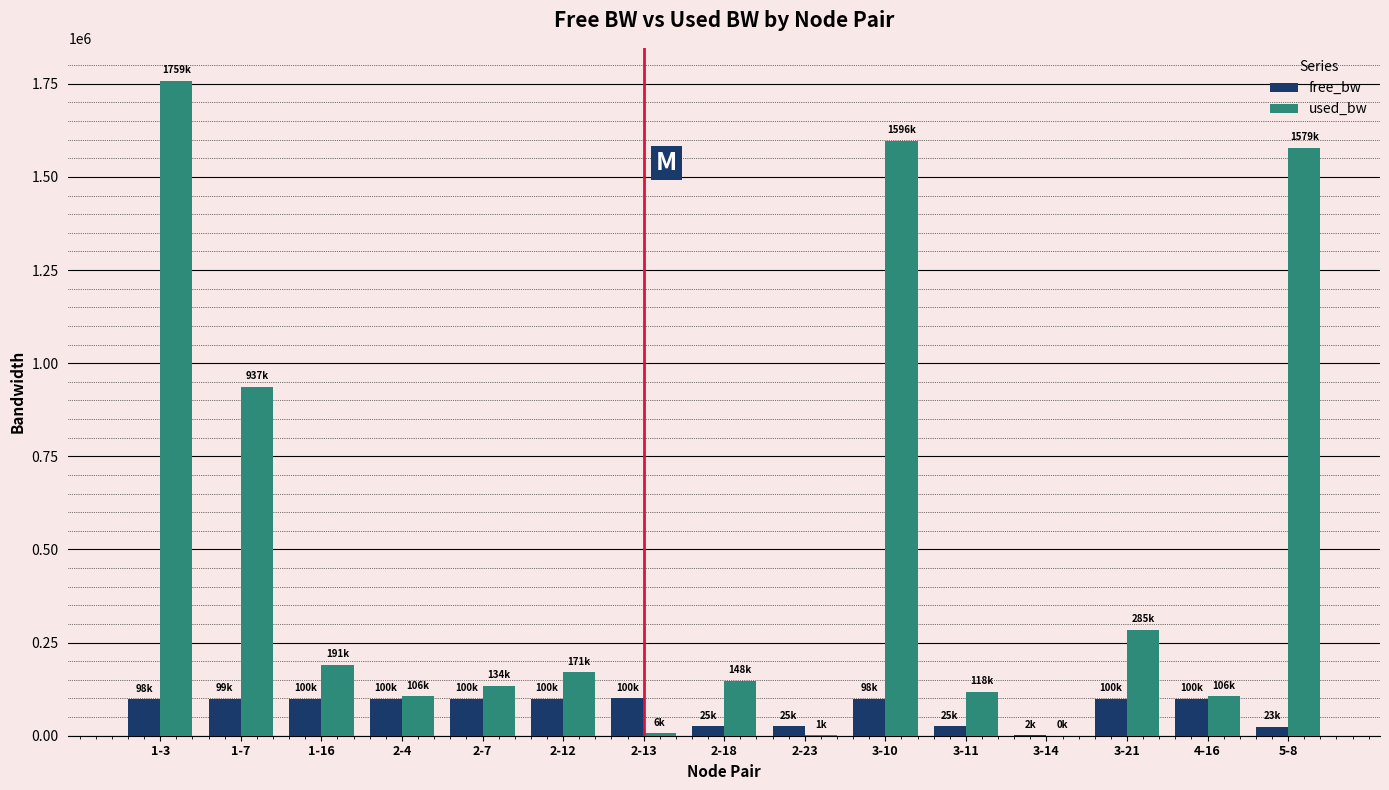

How many data points in free_bw are above 99062?

8